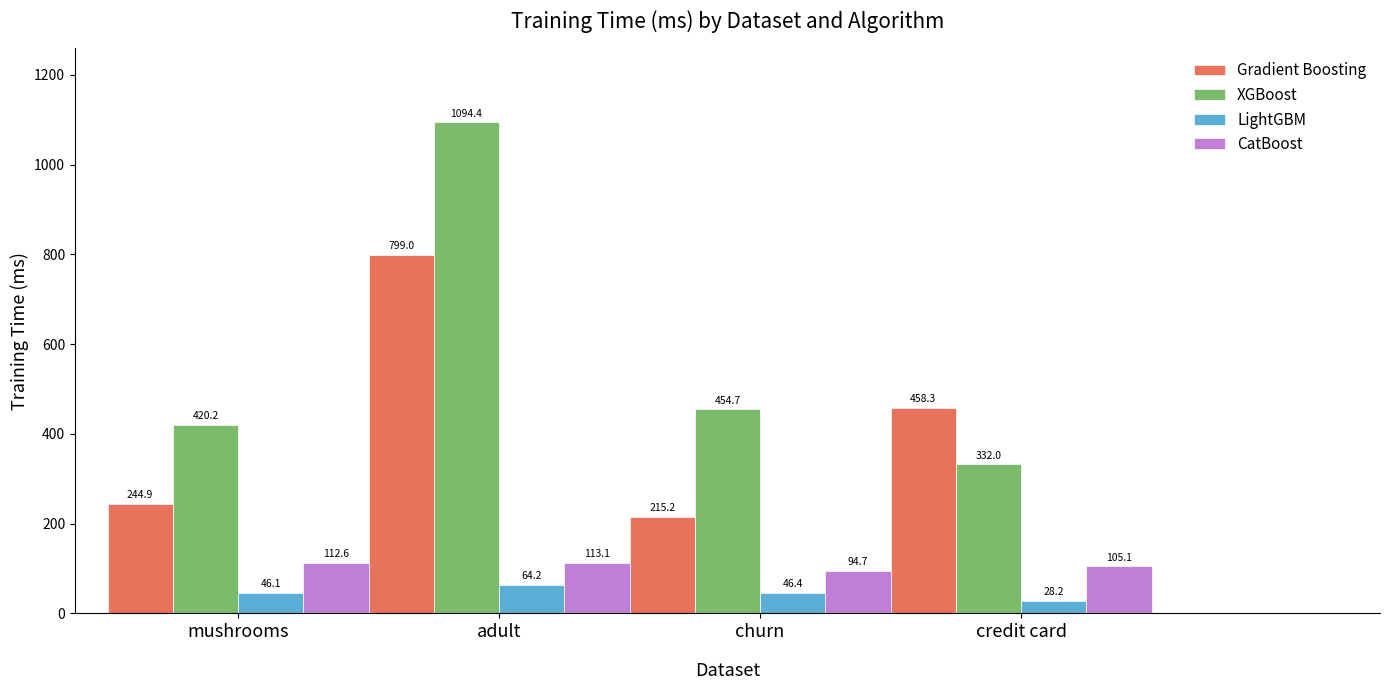

What position from the left is churn?

3